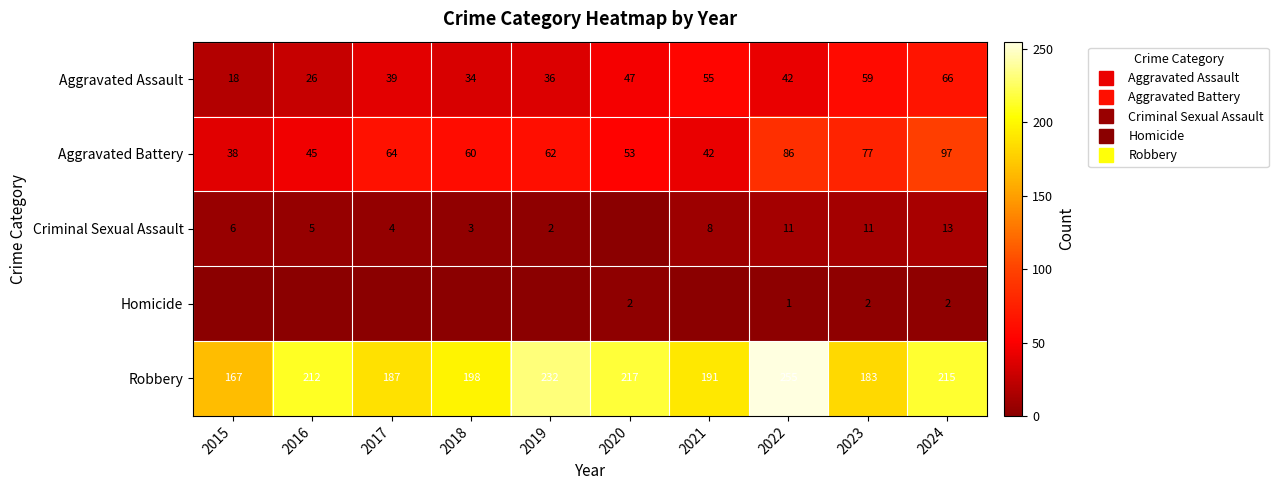

List the labels in order of Criminal Sexual Assault value, largest first.

2024, 2022, 2023, 2021, 2015, 2016, 2017, 2018, 2019, 2020